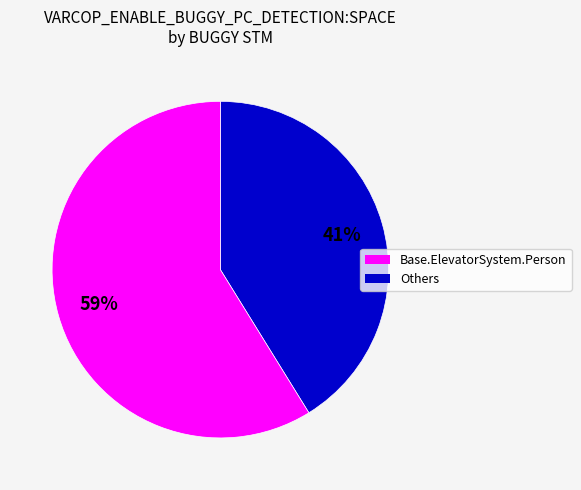

Is there any slice that represents more than half of the pie?

Yes